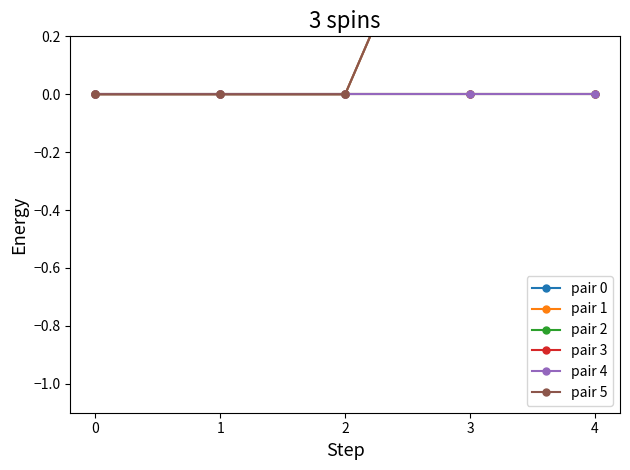

Count the number of categories in the chart.

5